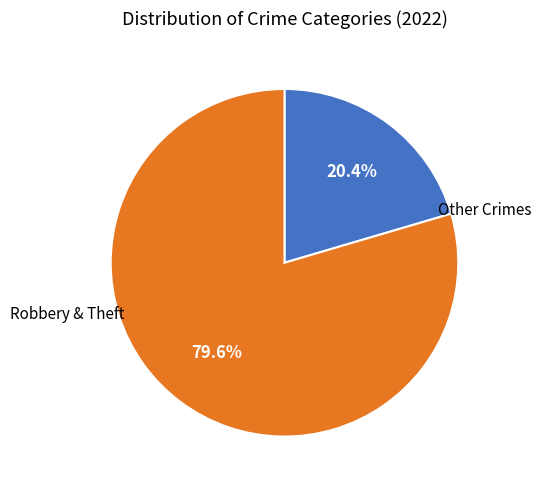

Between Robbery & Theft and Other Crimes, which is larger?

Robbery & Theft